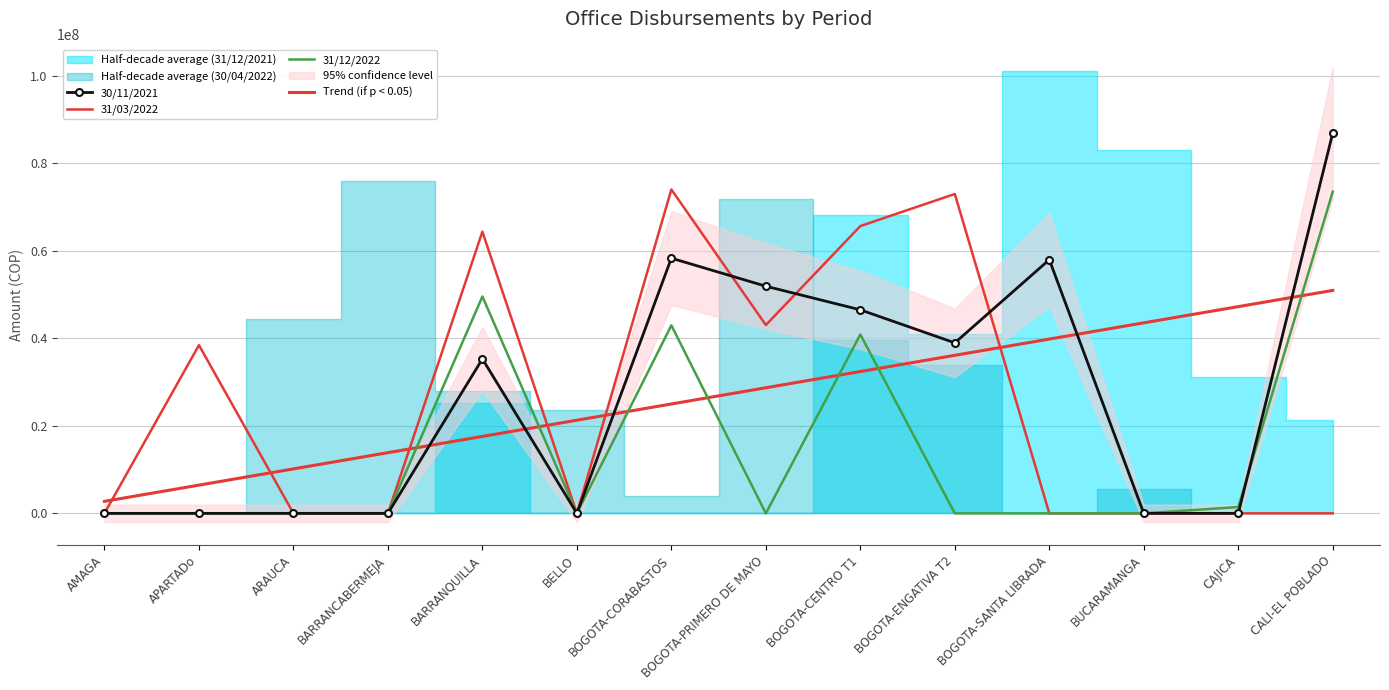

What is the sum of the 31/03/2022 values at BUCARAMANGA and APARTADo?

38429461.2